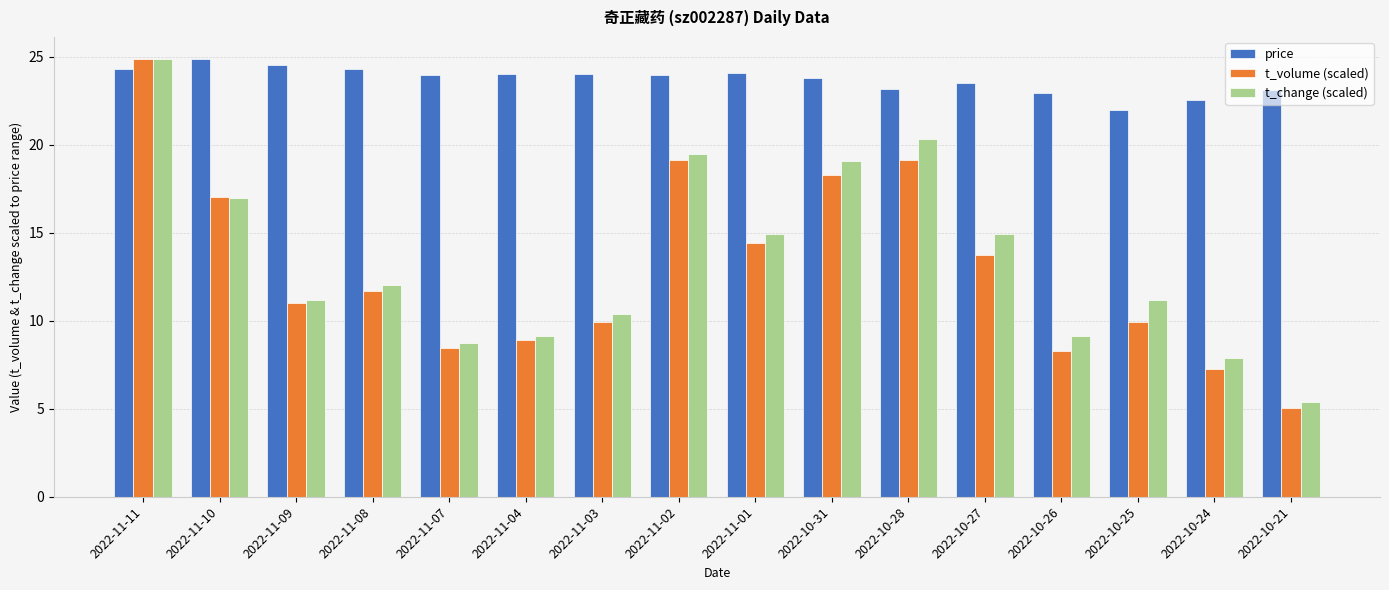

What is the minimum value shown in the chart?

5.1